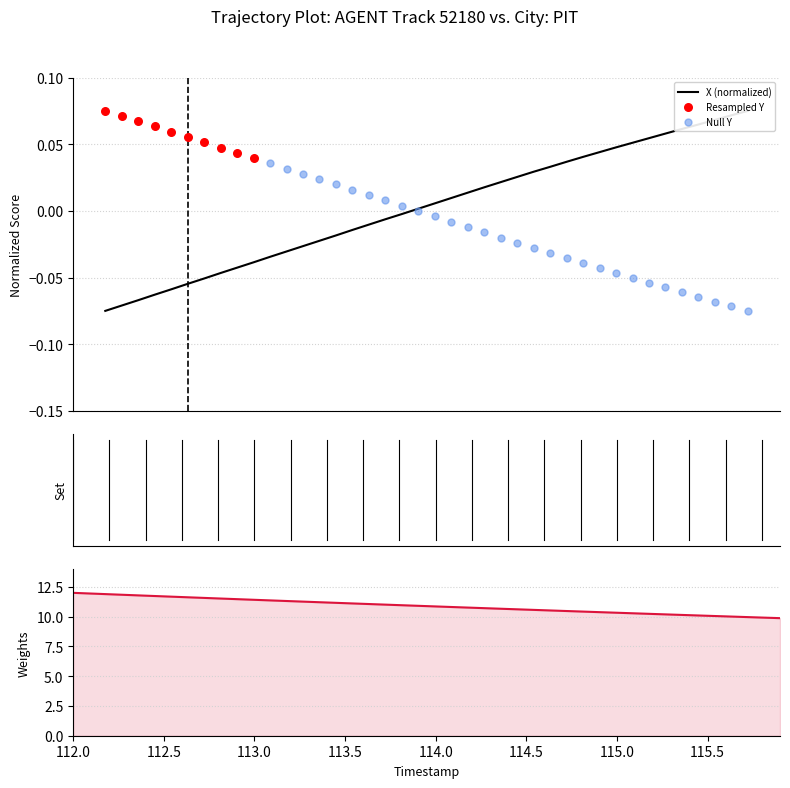

Which series contains the lowest Y value?

X